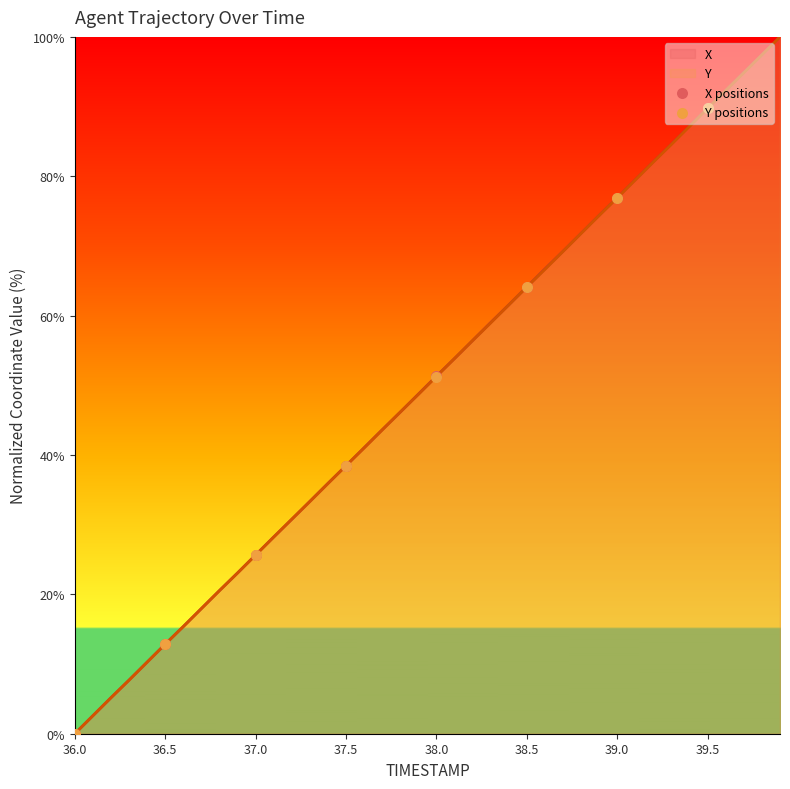

At which category is the sum across all series the highest?

39.5